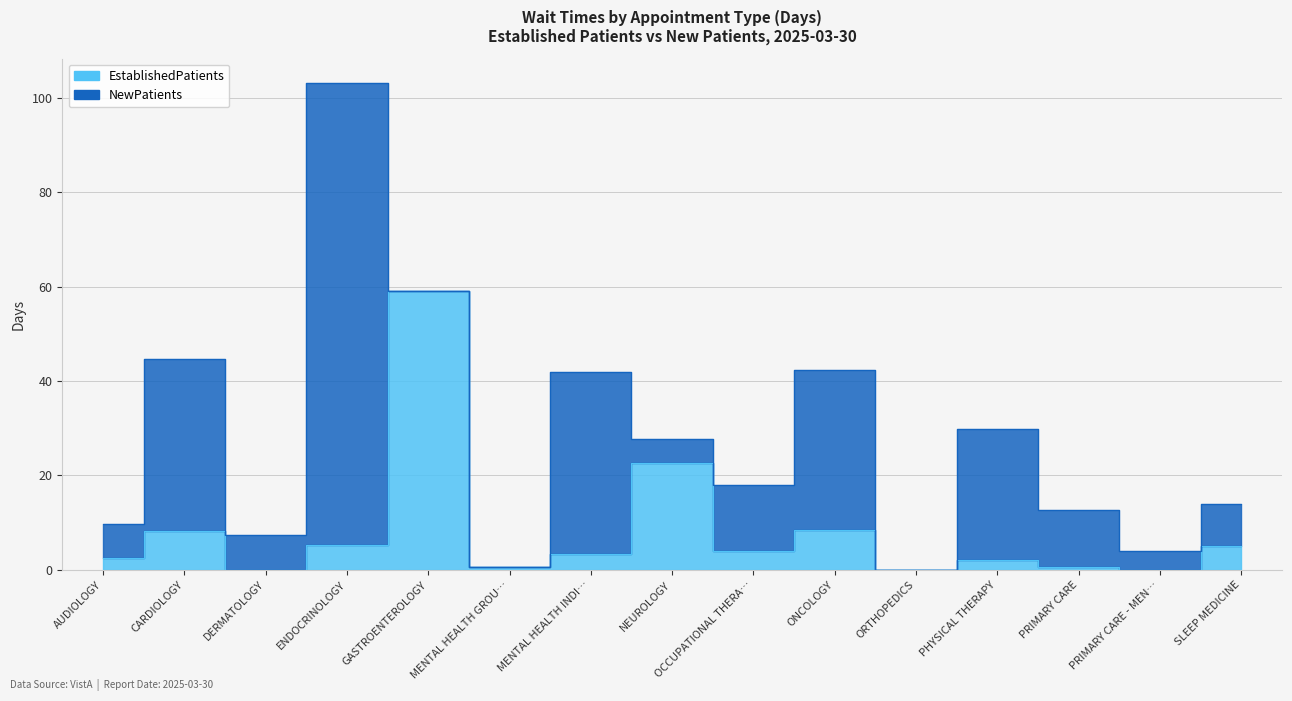

Rank the categories by value from highest to lowest.

GASTROENTEROLOGY, NEUROLOGY, ONCOLOGY, CARDIOLOGY, ENDOCRINOLOGY, SLEEP MEDICINE, OCCUPATIONAL THERA…, MENTAL HEALTH INDI…, AUDIOLOGY, PHYSICAL THERAPY, MENTAL HEALTH GROU…, PRIMARY CARE, DERMATOLOGY, ORTHOPEDICS, PRIMARY CARE - MEN…